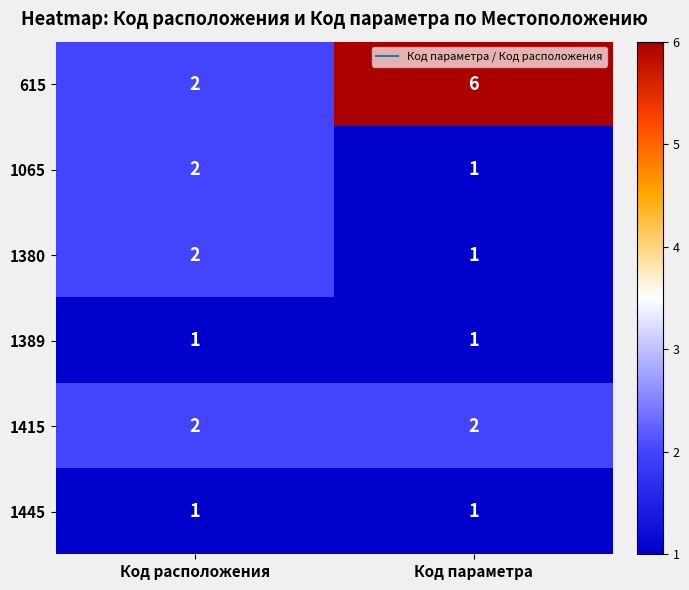

Which label corresponds to the largest value in the chart?

Код параметра